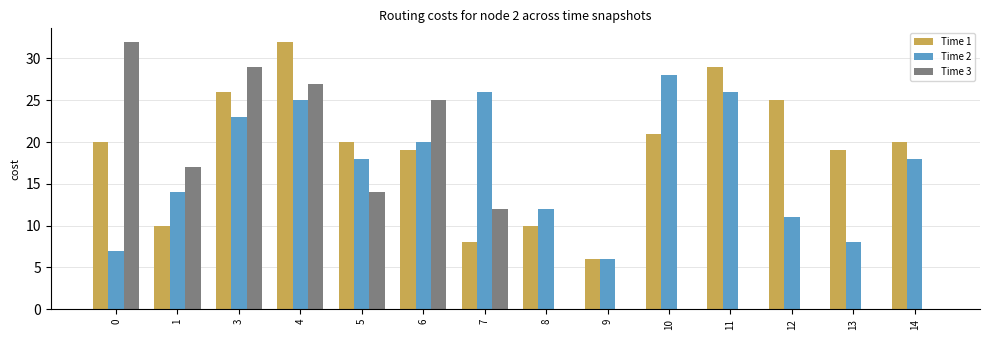

Where does the Time 2 series first go above 18?

3